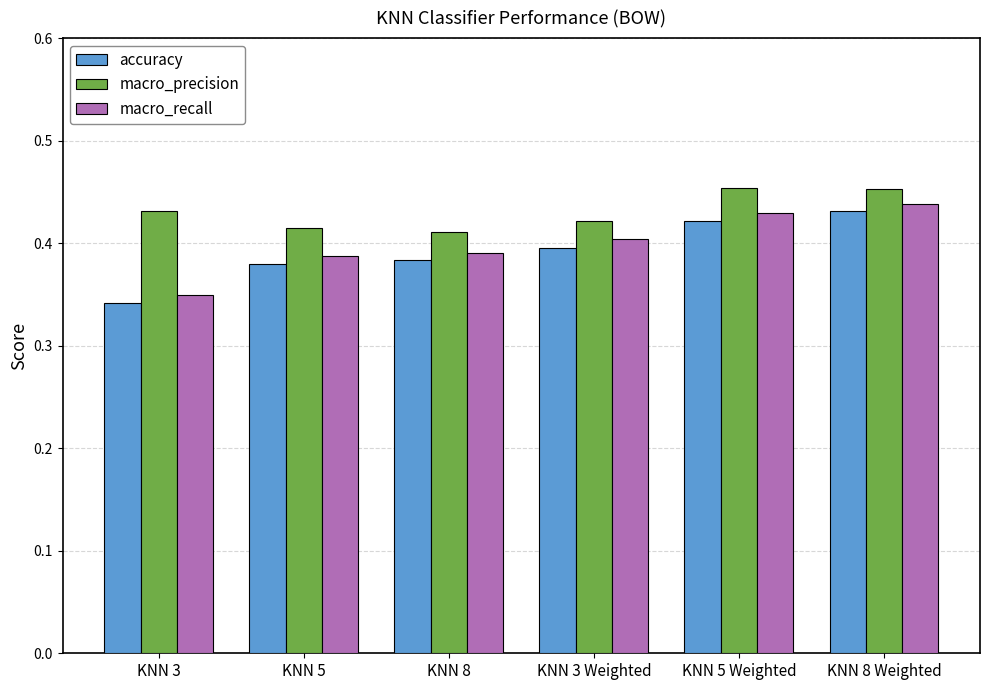

The macro_precision series shows 0.2 at KNN 8 Weighted. True or false?

False